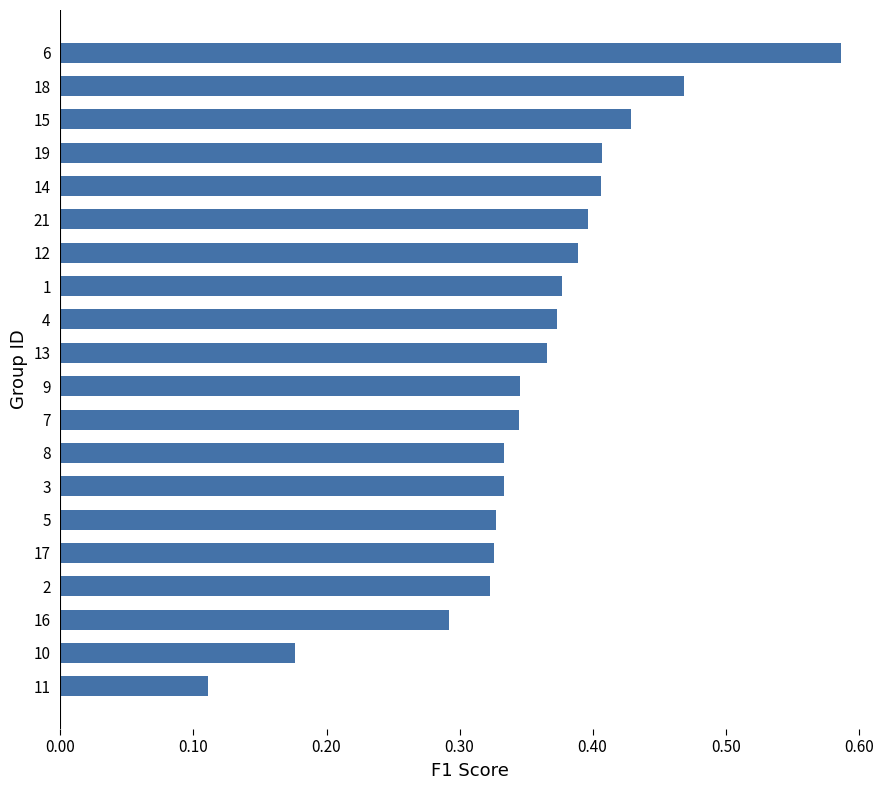

At which label is the value closest to 0?

11